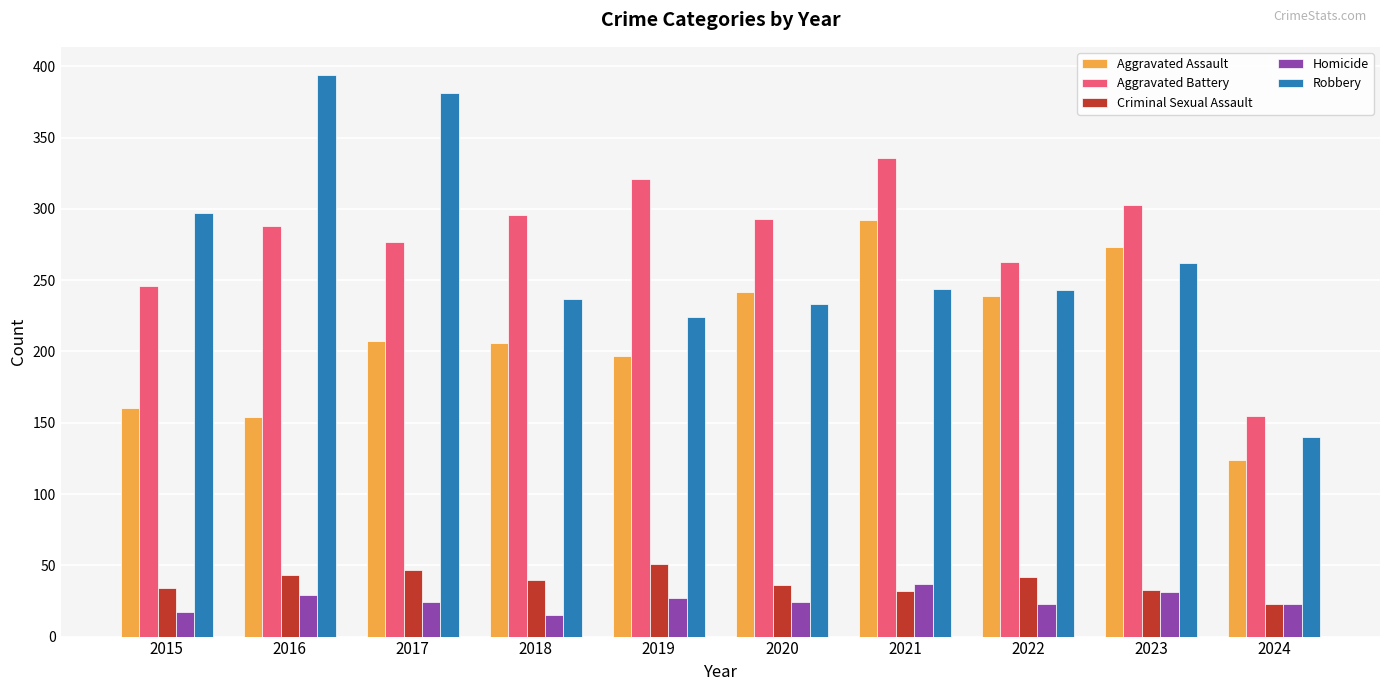

The Aggravated Assault series shows 207 at 2017. True or false?

True